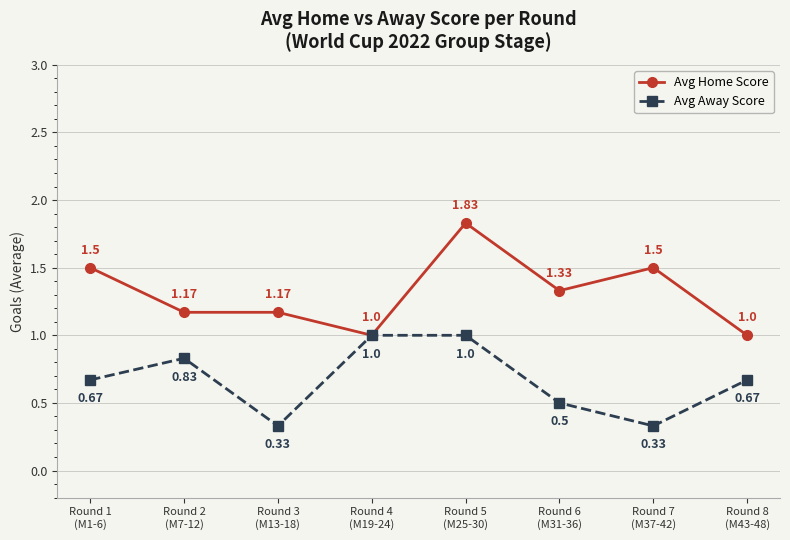

Rank the series by their maximum value, from highest to lowest.

Avg Home Score, Avg Away Score